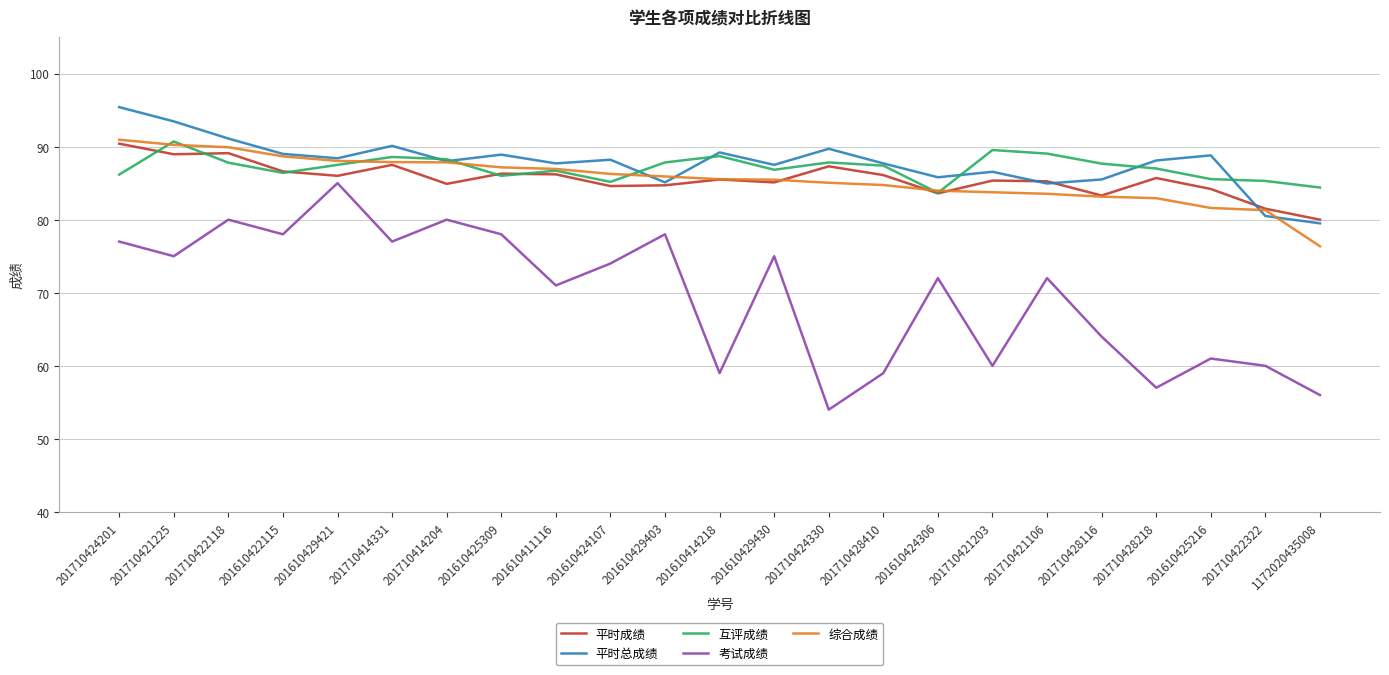

At 201610425216, list the series in order from largest to smallest.

平时总成绩, 互评成绩, 平时成绩, 综合成绩, 考试成绩